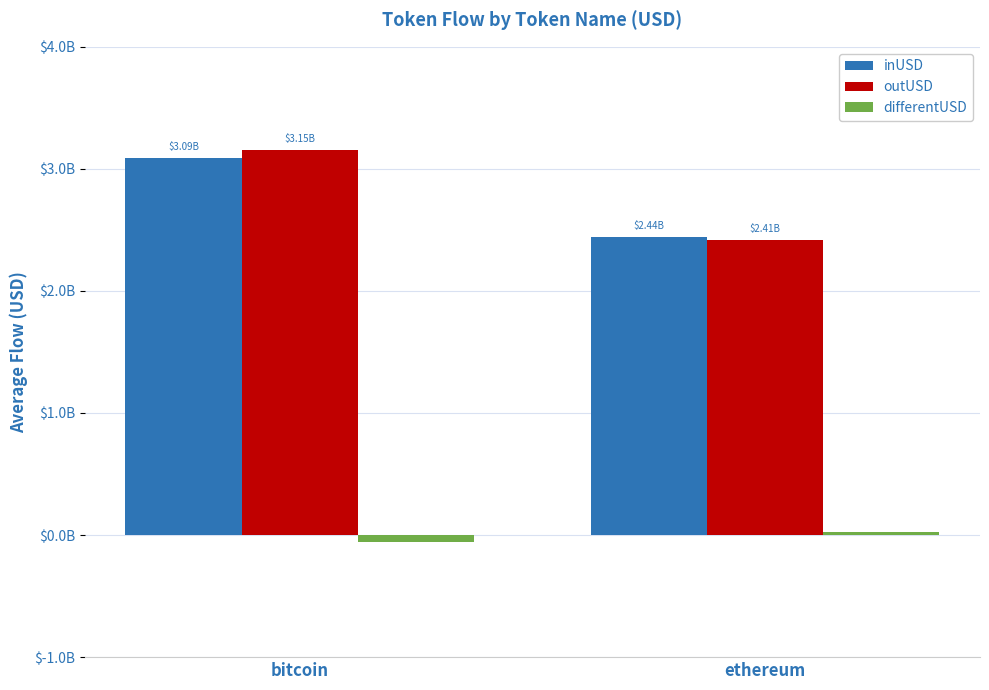

True or false: outUSD has a value of 1553249958.0 at ethereum.

False